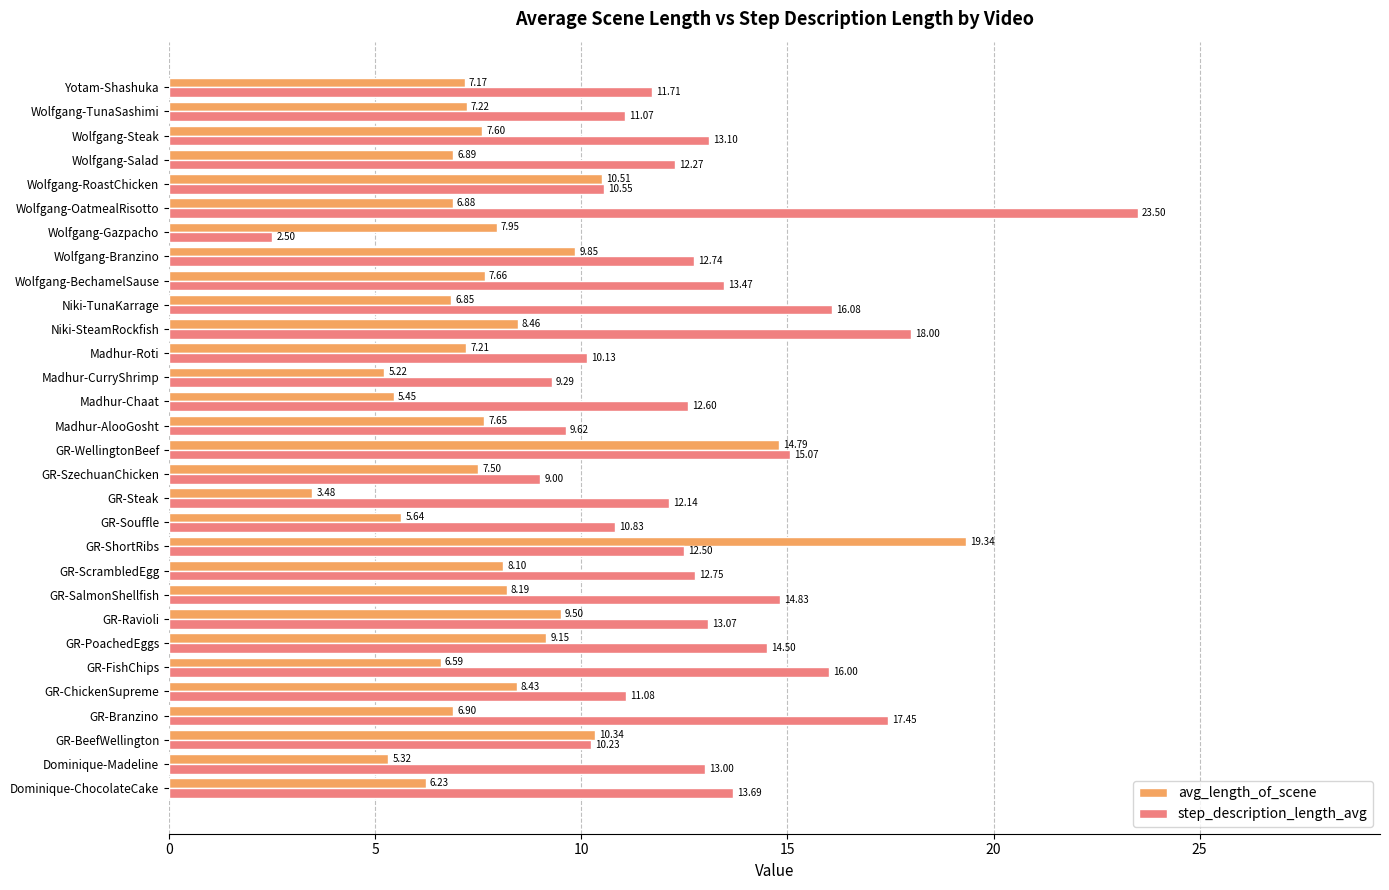

Which series has the largest range (max minus min)?

step_description_length_avg